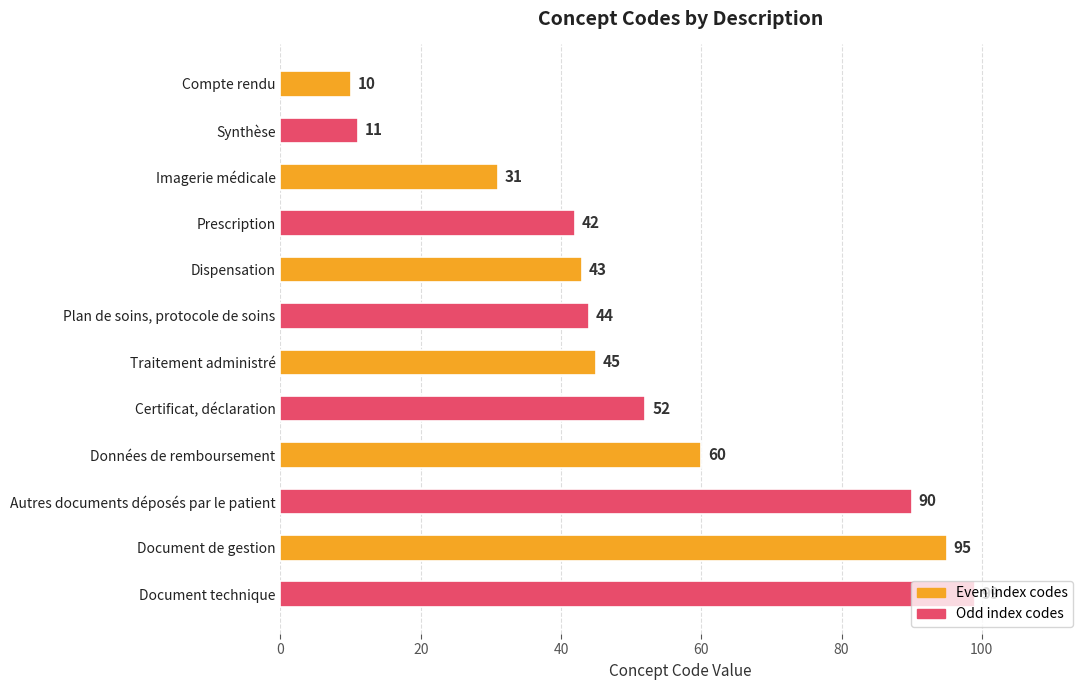

How many values are below 45?

6